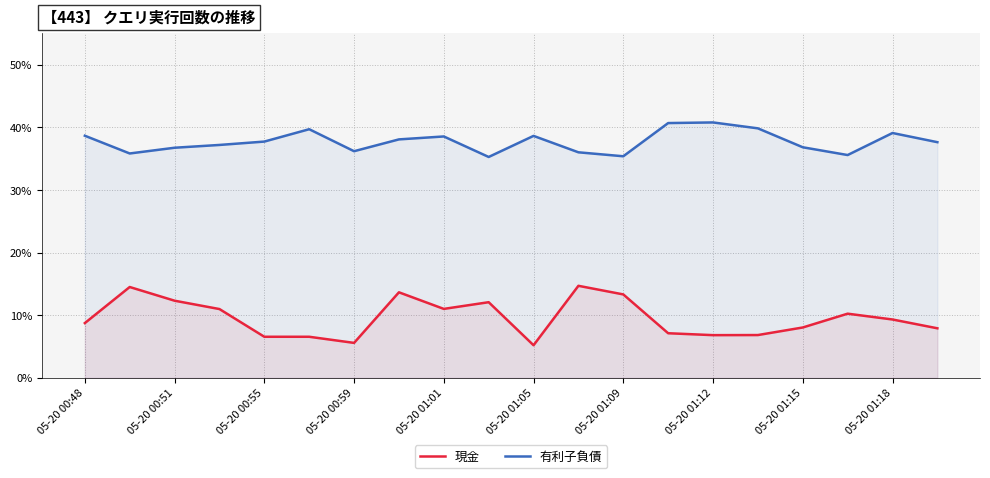

What is the spread (max minus min) of values at 05-20 00:48?

0.3